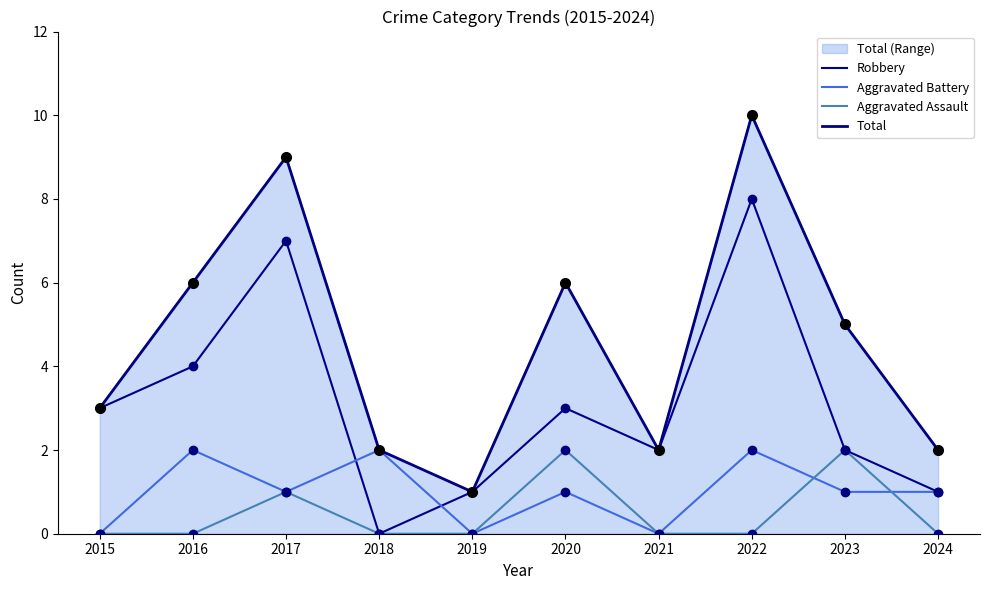

What is the value of the Robbery point at the 8th from the left?

8